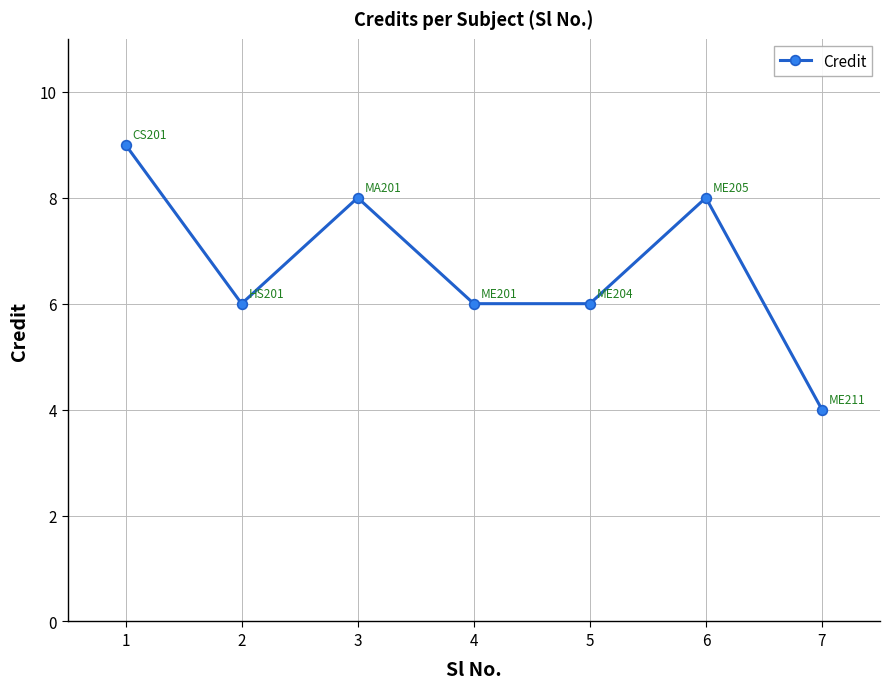

True or false: the data shows 13 at 3.

False